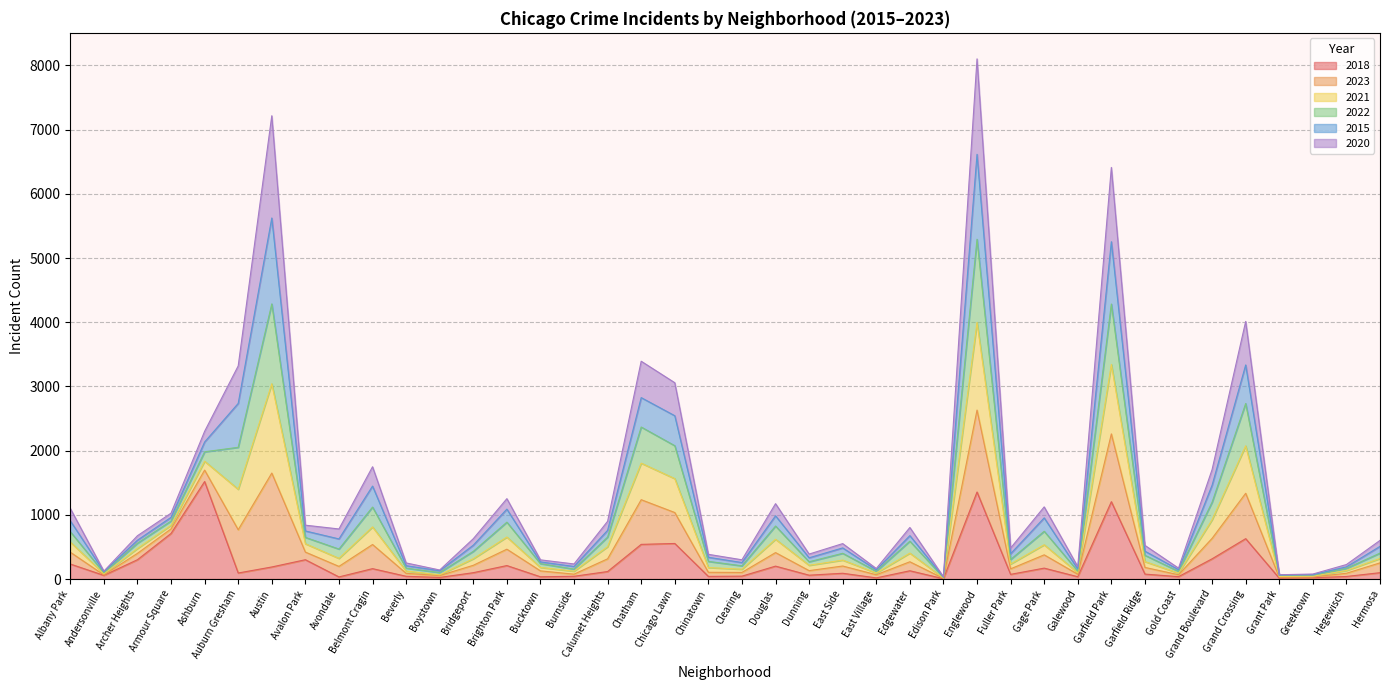

How many lines are shown in the chart?

6